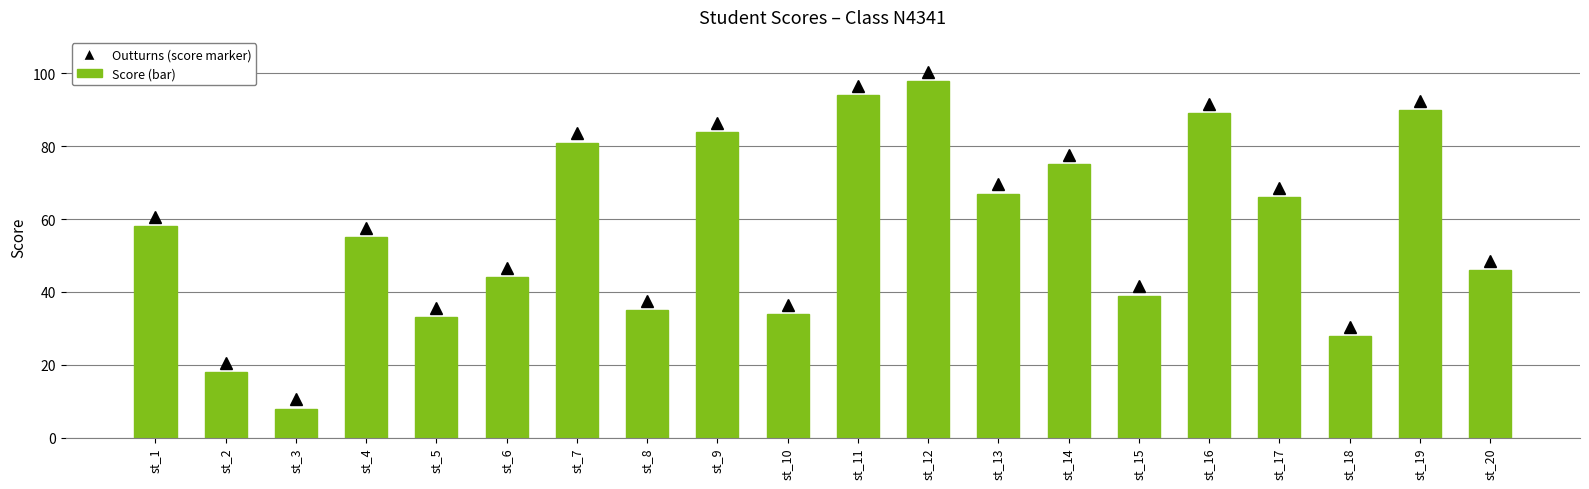

Are the bars grouped side by side (vs. stacked)?

No